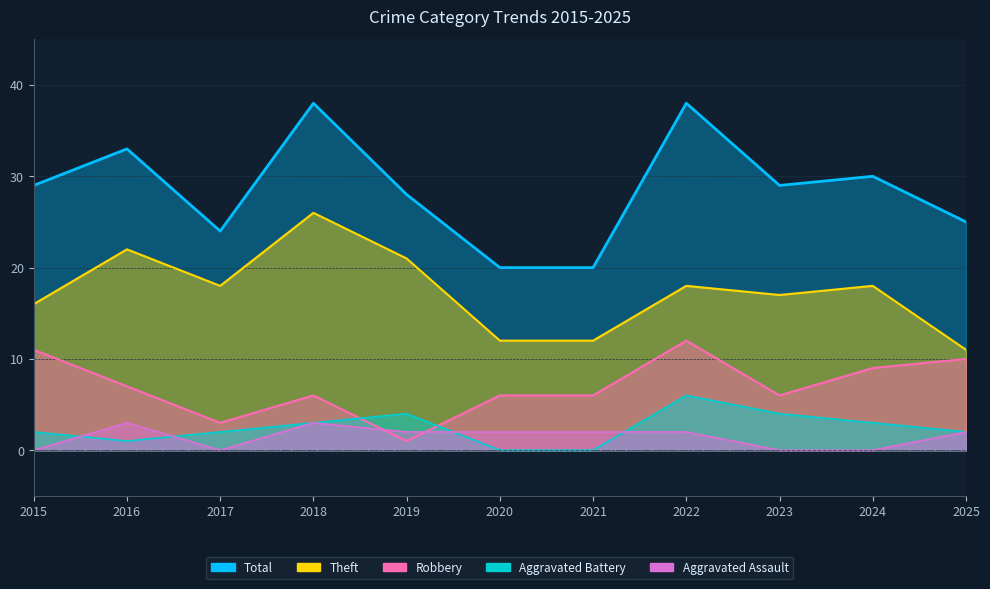

How many values in the Aggravated Assault series exceed 2?

2